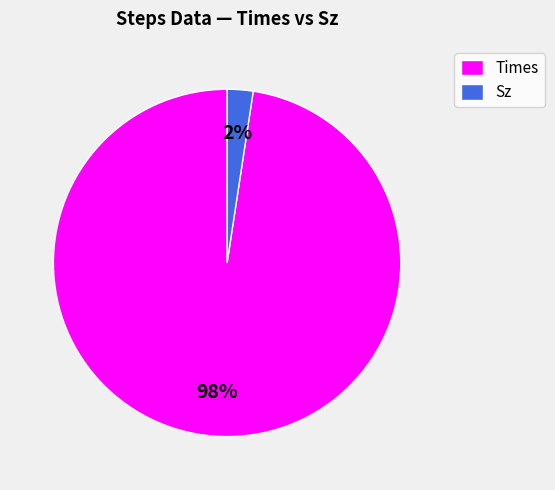

Count the number of slices in the pie.

2